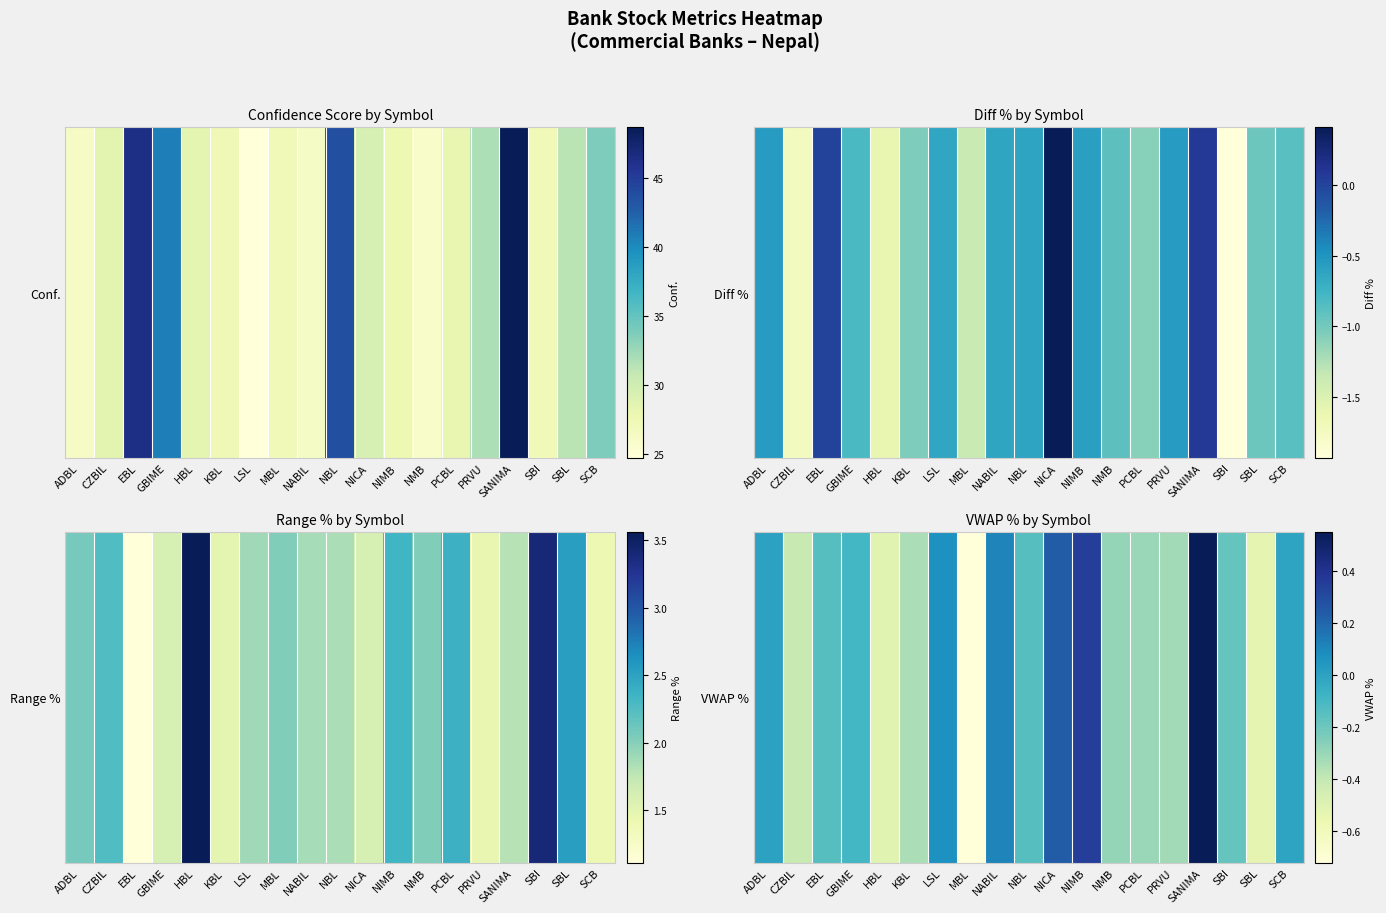

What is the sum of the values at LSL and EBL?

-0.1